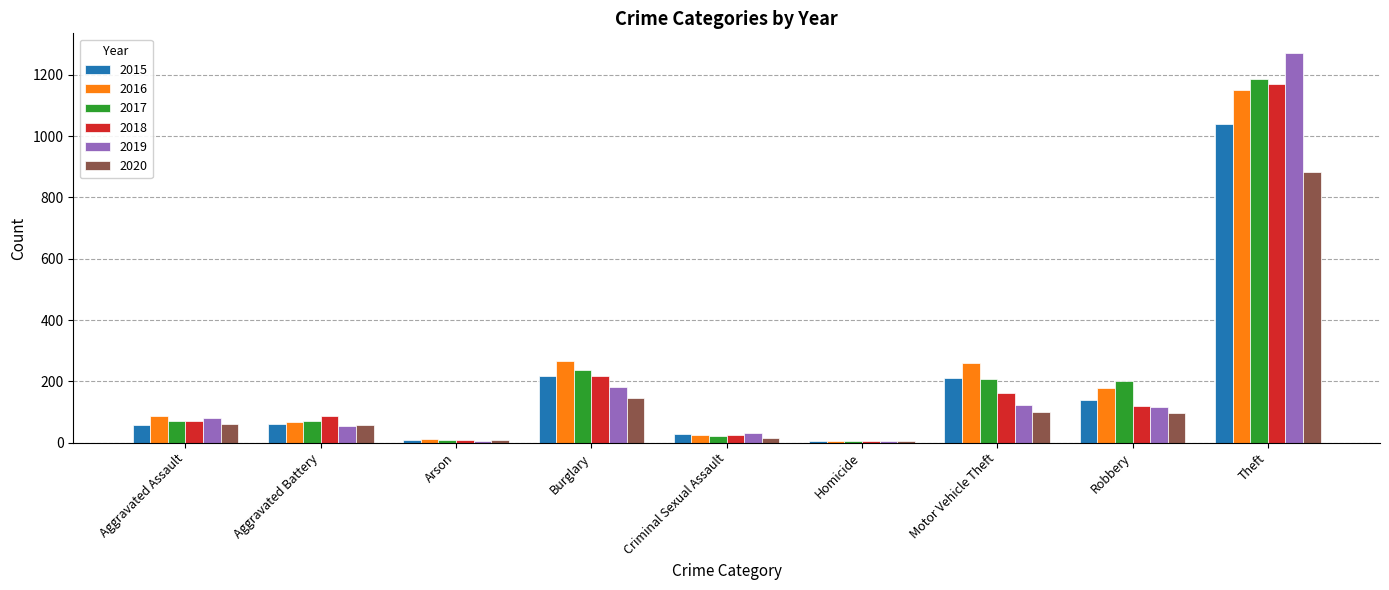

At which category is the sum across all series the highest?

Theft